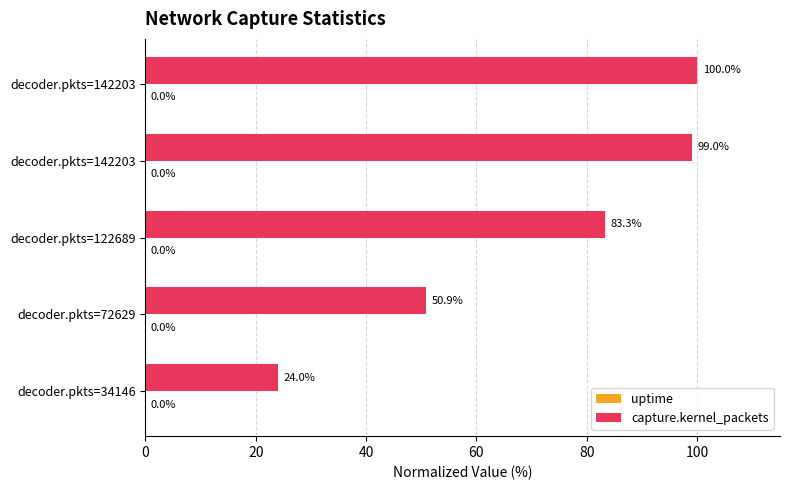

How many uptime values are between 0 and 1?

5